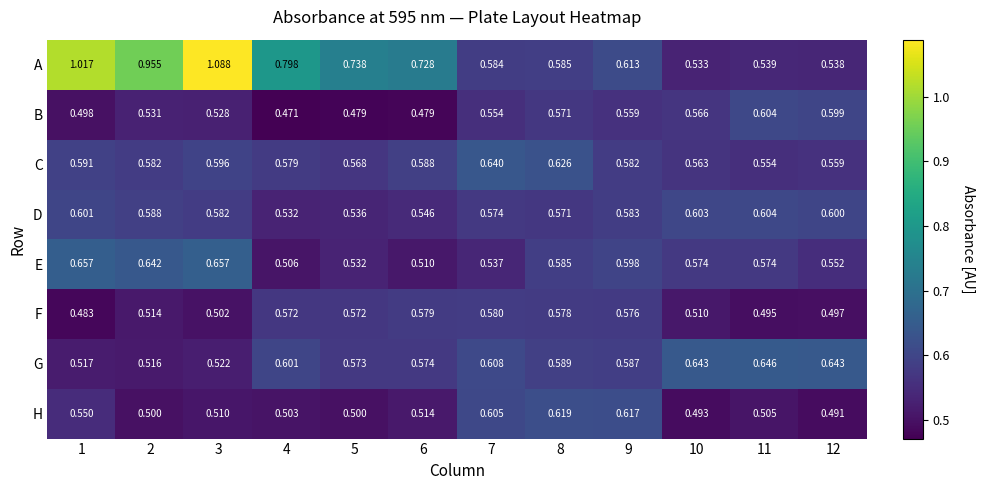

Rank the series at 6 from highest to lowest value.

A, C, F, G, D, H, E, B